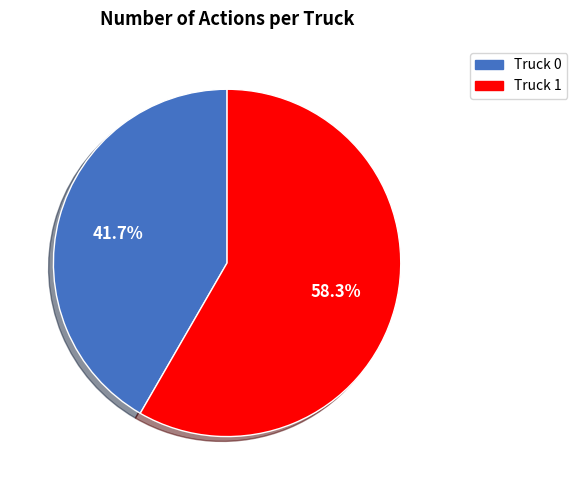

Count the number of slices in the pie.

2